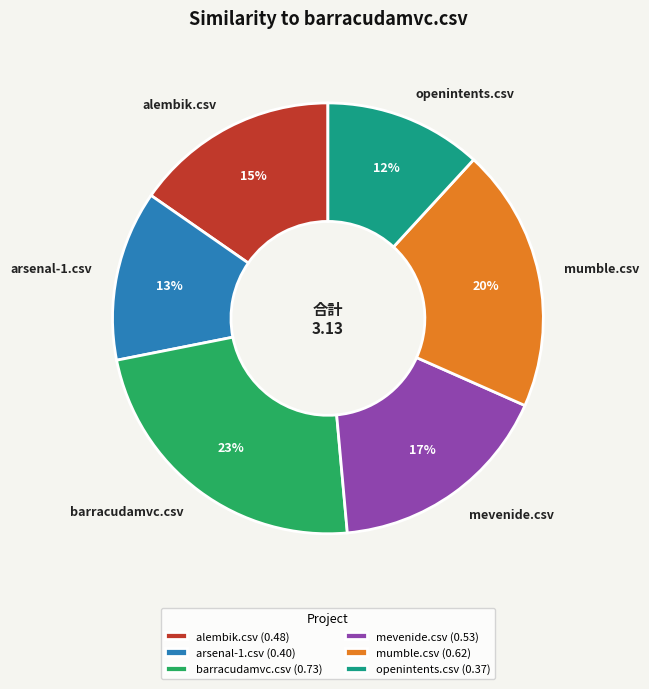

Combined, do openintents.csv and arsenal-1.csv account for over 50%?

No